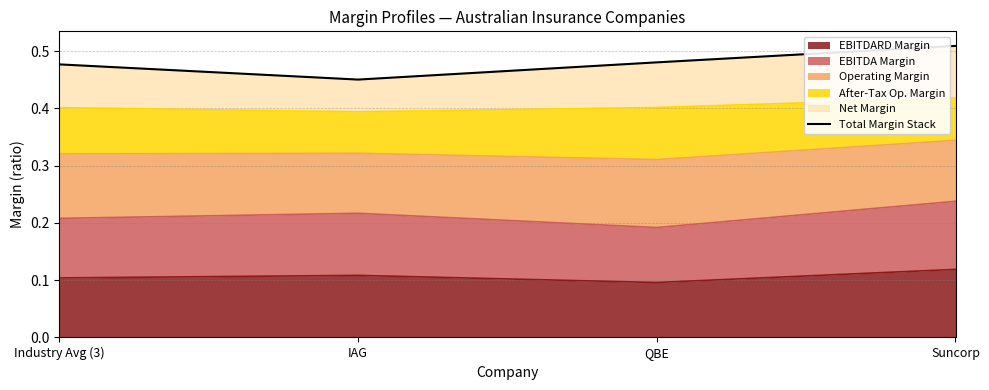

Is it true that the value at IAG is 0.5?

True